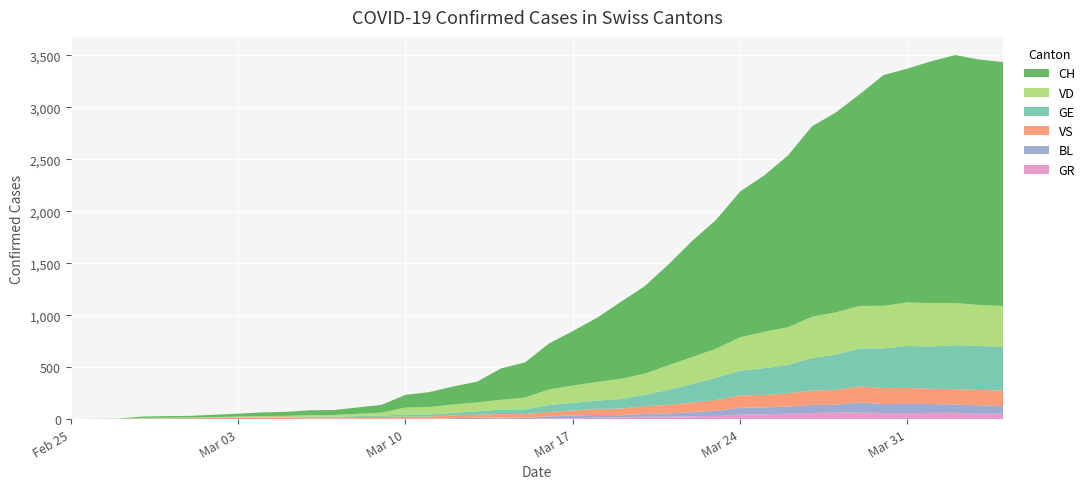

Reading right to left, extract all data points from this chart.

CH: 2348	2362	2386	2327	2250	2221	2037	1923	1833	1653	1504	1403	1240	1119	970	841	740	616	525	442	338	302	199	173	144	122	74	61	48	47	39	35	27	22	16	15	13	2	1	0
VD: 392	394	405	419	419	410	409	407	396	363	350	322	281	259	236	204	194	180	165	151	113	95	86	81	72	68	29	22	16	15	14	11	8	6	4	4	4	0	0	0
GE: 421	424	424	406	405	382	365	339	313	272	258	238	214	179	145	109	92	78	75	66	46	43	33	23	20	18	13	9	7	7	5	4	4	3	3	3	2	1	1	0
VS: 150	147	147	147	153	154	153	143	138	129	119	118	104	92	83	73	64	59	47	42	36	34	30	28	21	20	17	16	12	12	11	13	12	10	7	6	6	0	0	0
BL: 73	82	81	86	88	86	99	75	79	68	68	66	51	40	30	27	19	27	26	17	12	8	12	9	3	5	4	4	4	4	1	1	1	1	1	1	0	0	0	0
GR: 52	51	60	59	58	58	63	63	58	52	45	43	29	27	24	24	18	13	9	9	0	6	0	0	0	0	0	0	0	0	0	0	0	0	0	0	0	0	0	0